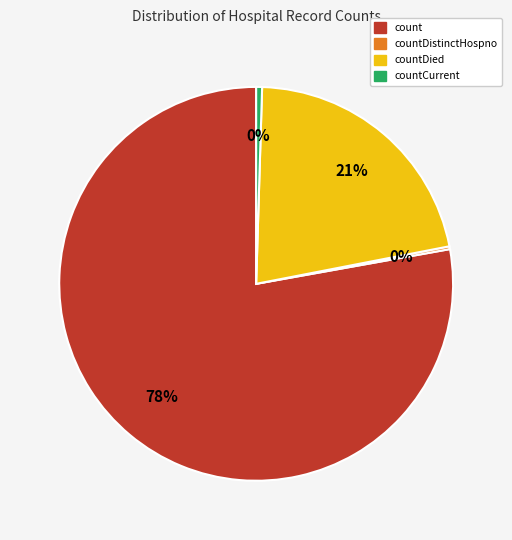

To the nearest percent, what is the average slice percentage?

25%